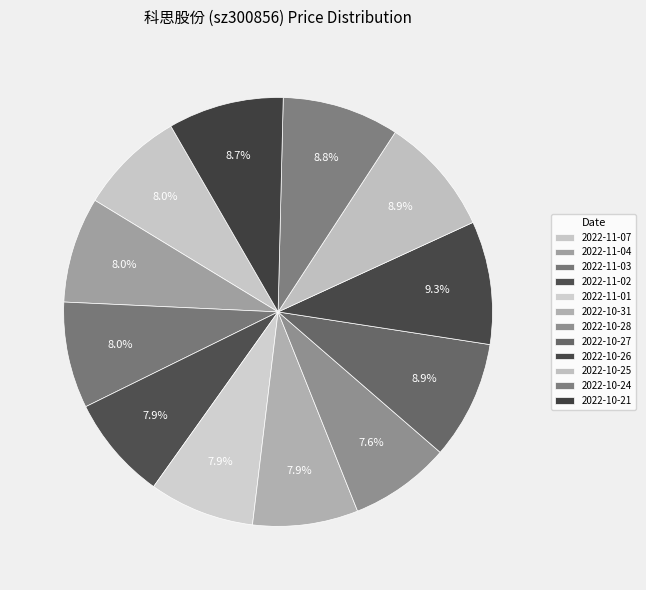

How many slices are in this pie chart?

12